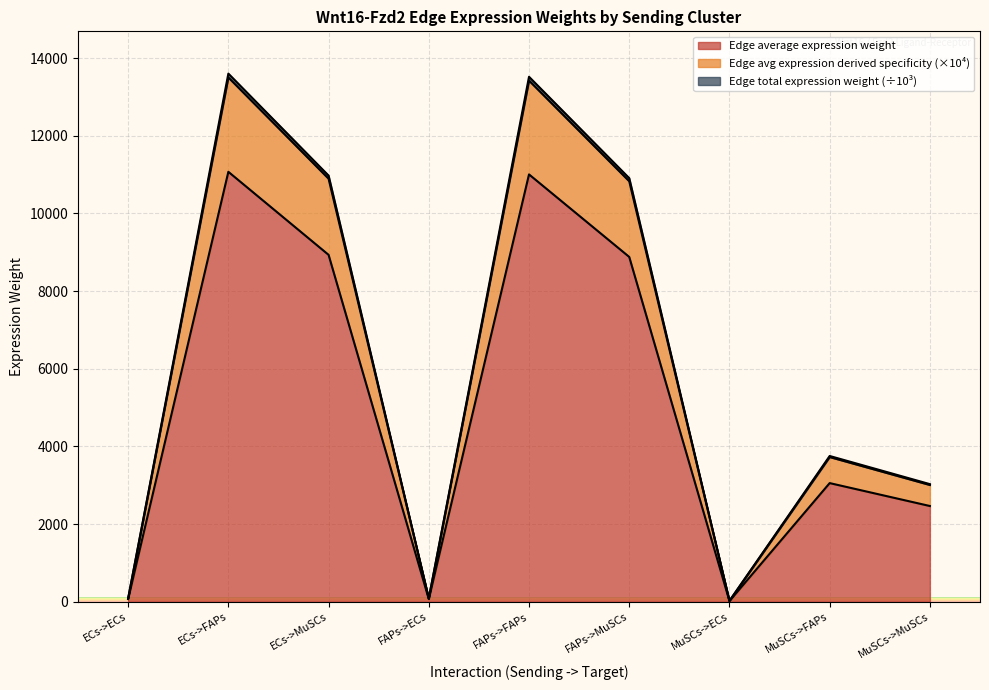

Where is Edge avg expression derived specificity nearest to the value 5545?

MuSCs->FAPs